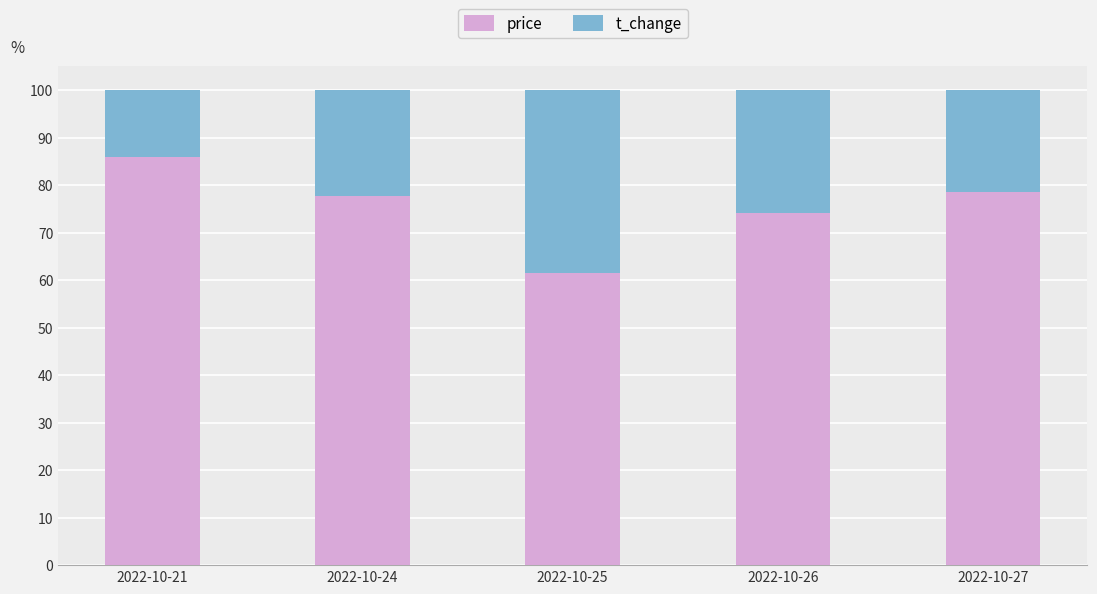

How many data points does each series have?

5